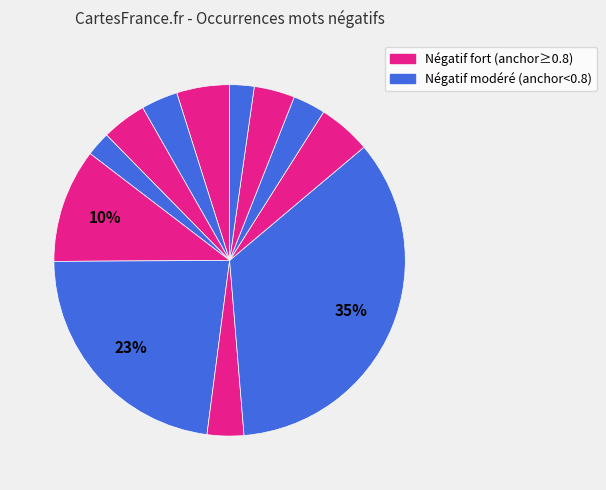

To the nearest percent, what is the average slice percentage?

8%